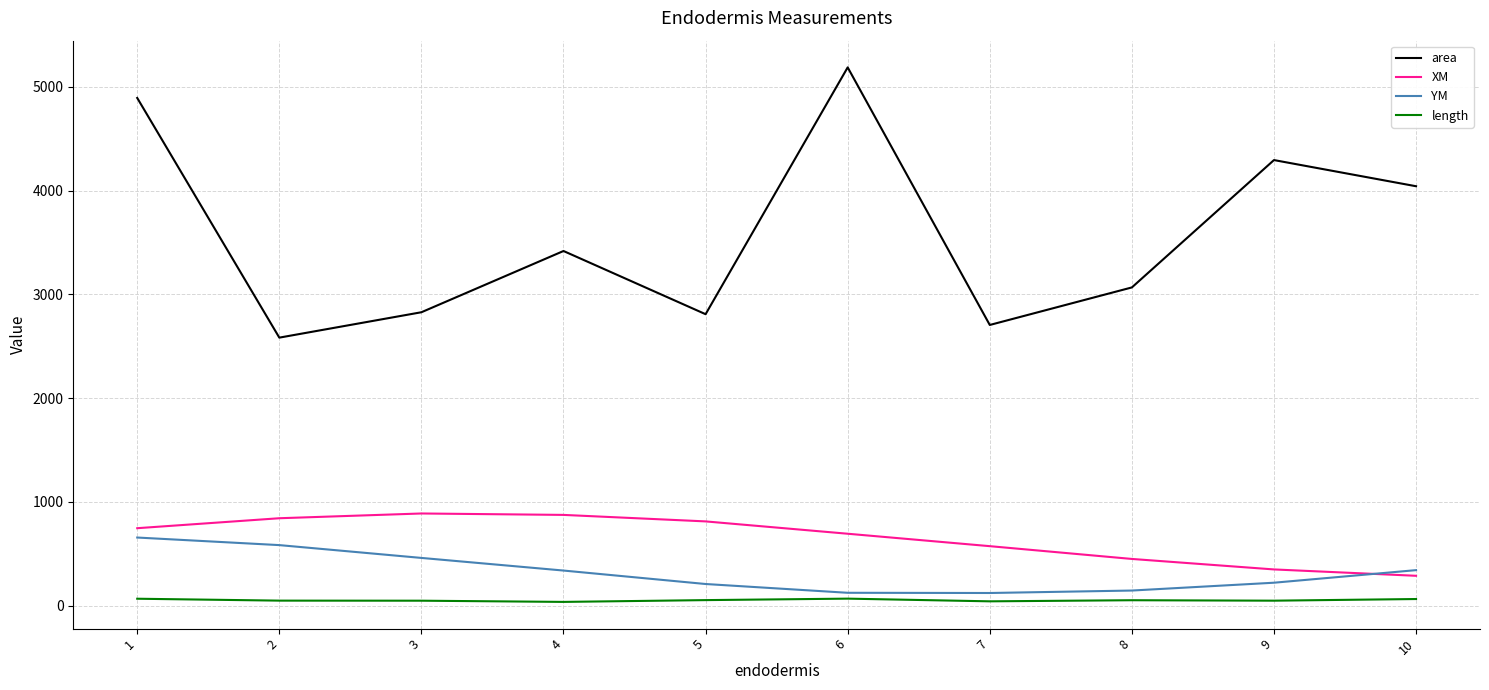

True or false: XM and area intersect in this chart.

False